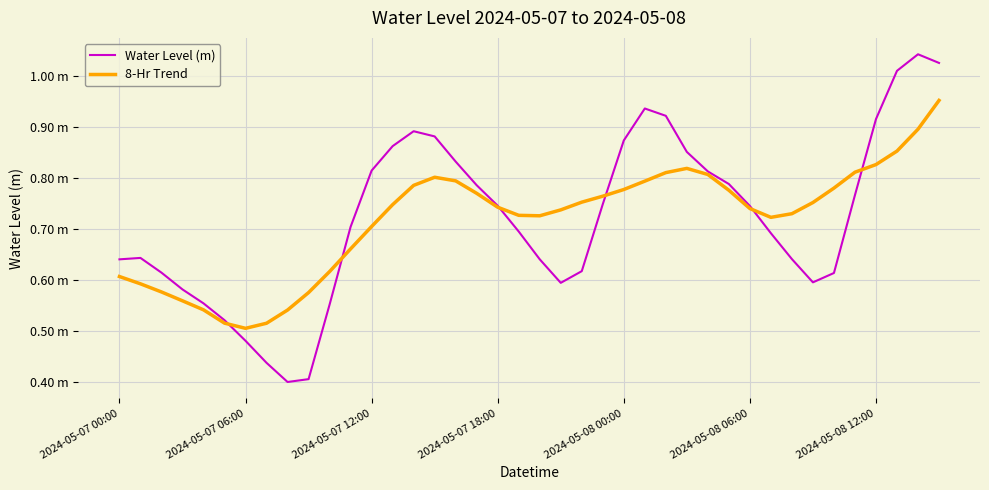

Reading right to left, transcribe all the data shown in this chart.

Water Level (m): 1.0	1.0	1.0	0.9	0.8	0.6	0.6	0.6	0.7	0.7	0.8	0.8	0.9	0.9	0.9	0.9	0.7	0.6	0.6	0.6	0.7	0.7	0.8	0.8	0.9	0.9	0.9	0.8	0.7	0.6	0.4	0.4	0.4	0.5	0.5	0.6	0.6	0.6	0.6	0.6
8-Hr Trend: 1.0	0.9	0.9	0.8	0.8	0.8	0.8	0.7	0.7	0.7	0.8	0.8	0.8	0.8	0.8	0.8	0.8	0.8	0.7	0.7	0.7	0.7	0.8	0.8	0.8	0.8	0.7	0.7	0.7	0.6	0.6	0.5	0.5	0.5	0.5	0.5	0.6	0.6	0.6	0.6